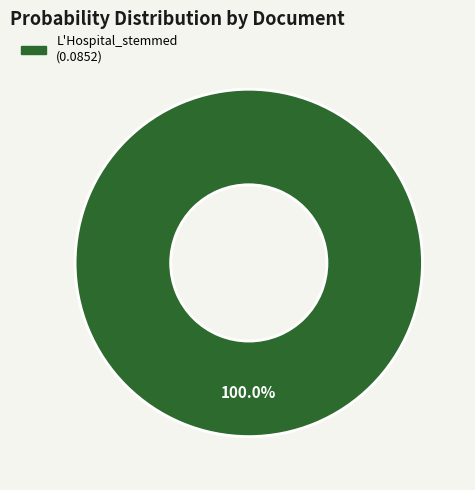

Does any single category account for the majority?

Yes